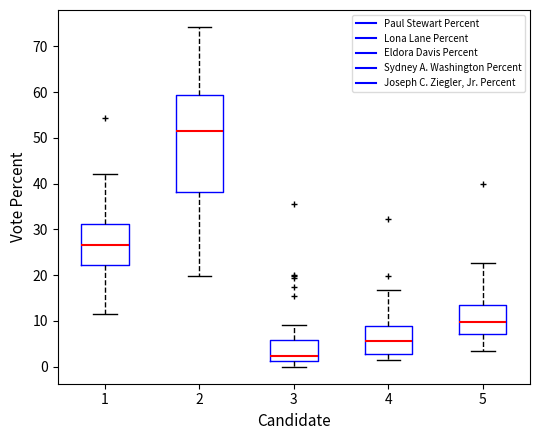

Which box has the lowest median line?

3